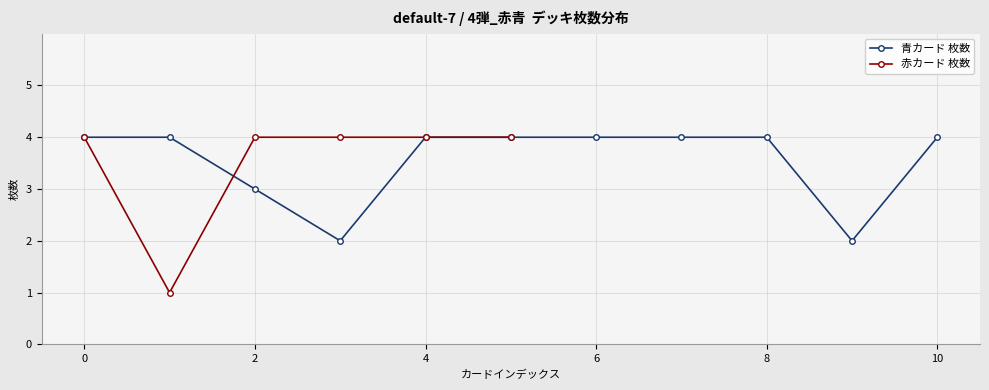

The chart shows a value of 1 at スカットル. True or false?

False